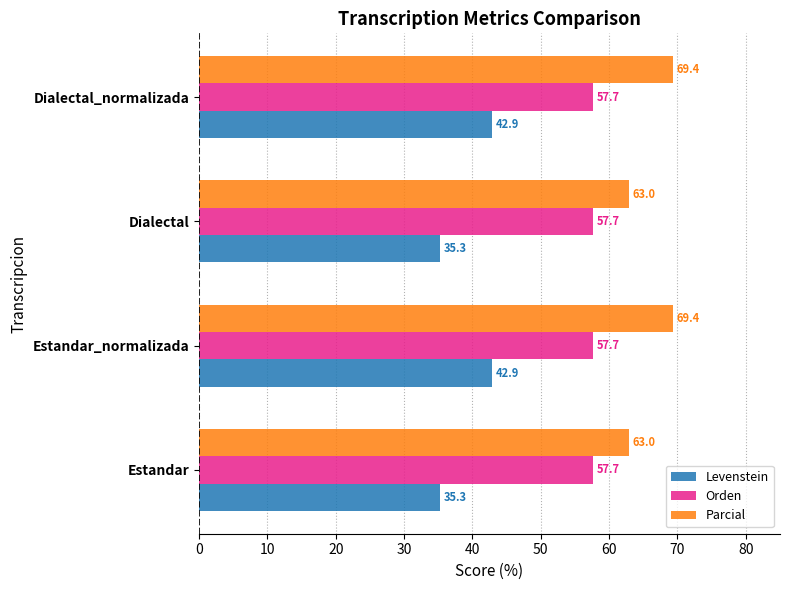

What value does the Orden series have at Estandar?

57.7